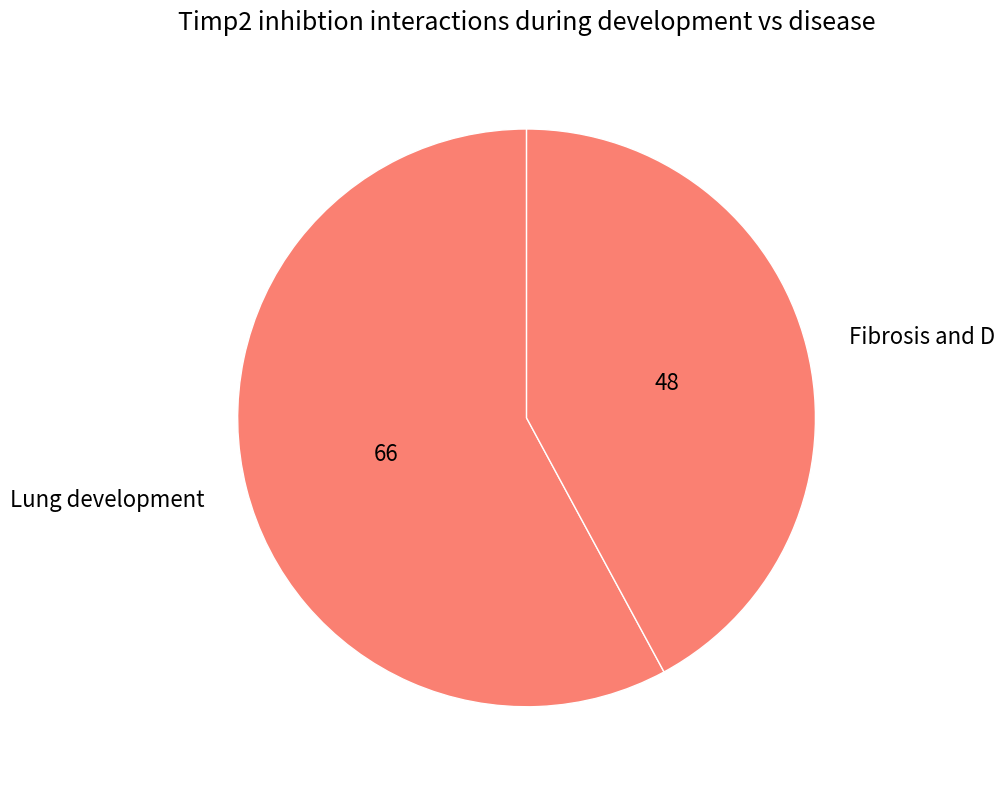

Which category has the biggest portion of the pie?

Lung development